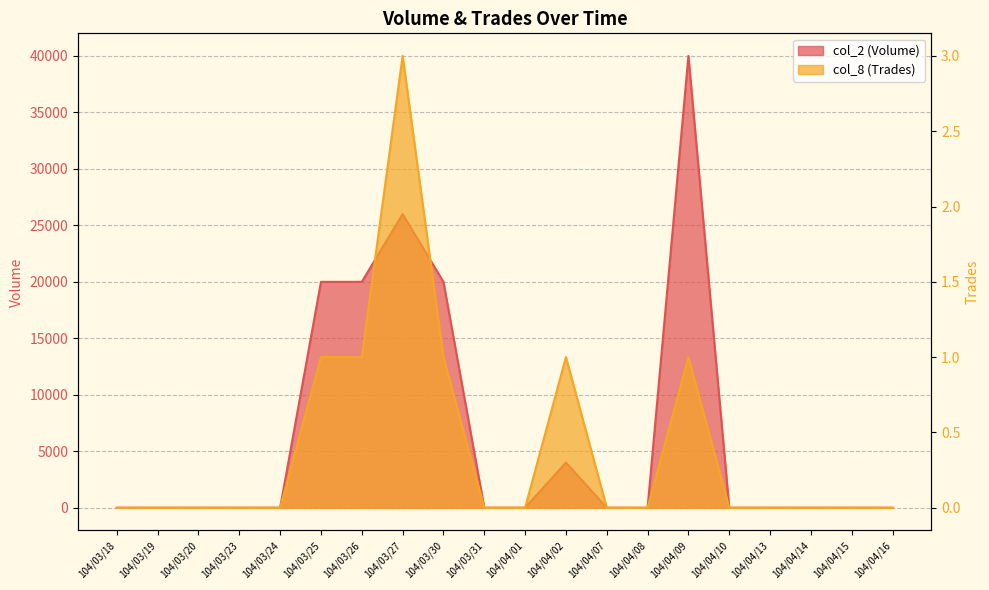

The value of col_2 (Volume) at 104/04/14 is -14554. True or false?

False